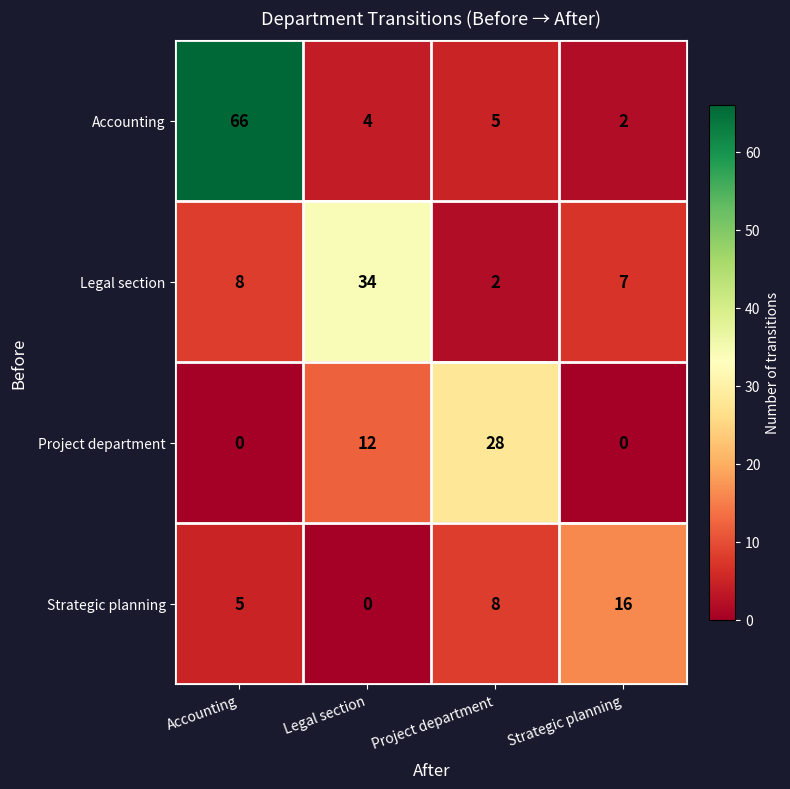

What is the difference between the second highest and minimum values in the Accounting series?

3